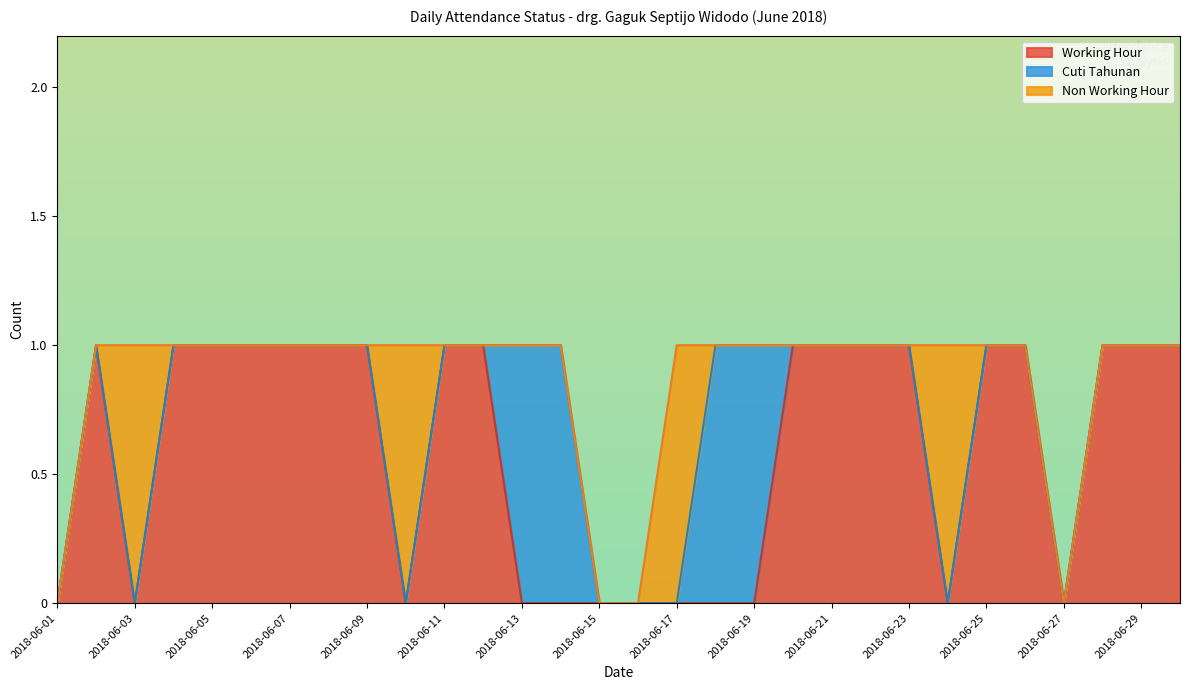

The value of Working Hour at 2018-06-15 is 1. True or false?

False